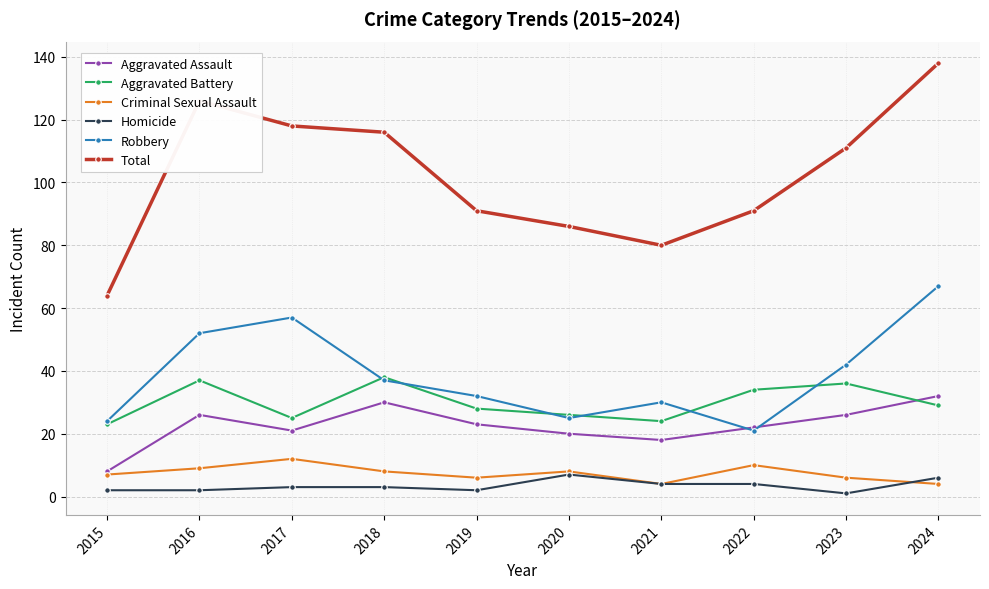

What are all the series names shown in the legend?

Aggravated Assault, Aggravated Battery, Criminal Sexual Assault, Homicide, Robbery, Total